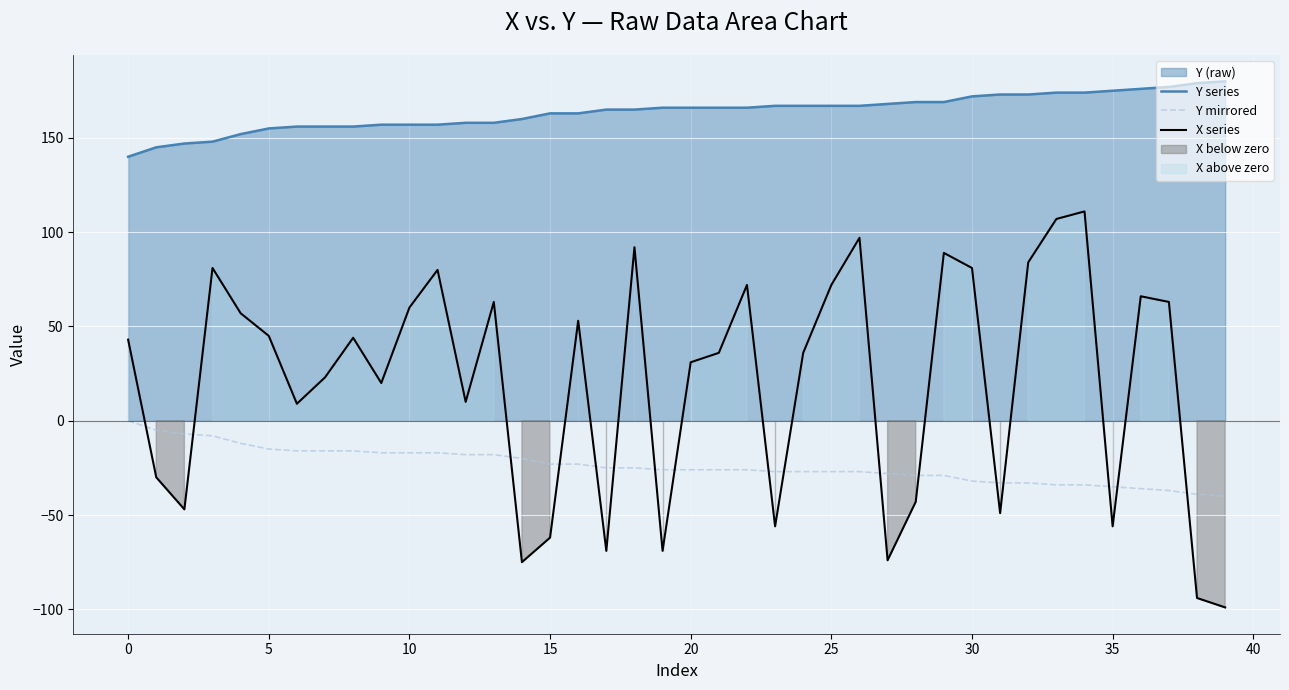

What is the sum of all X series values?

802